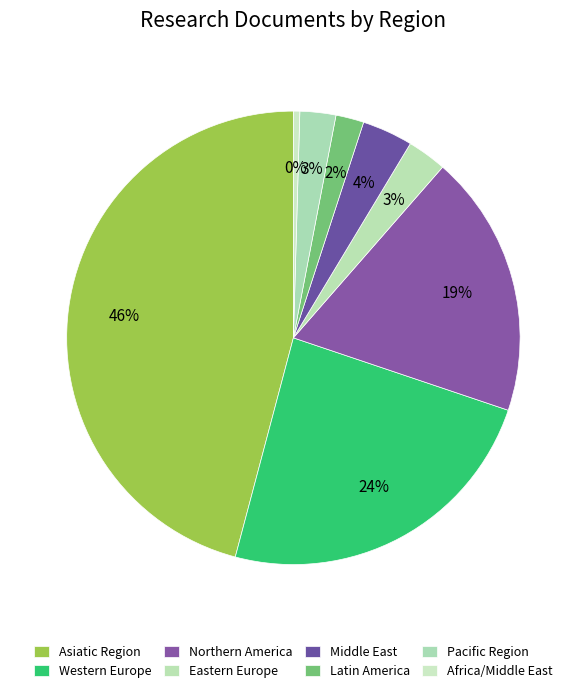

How many slices are in this pie chart?

8